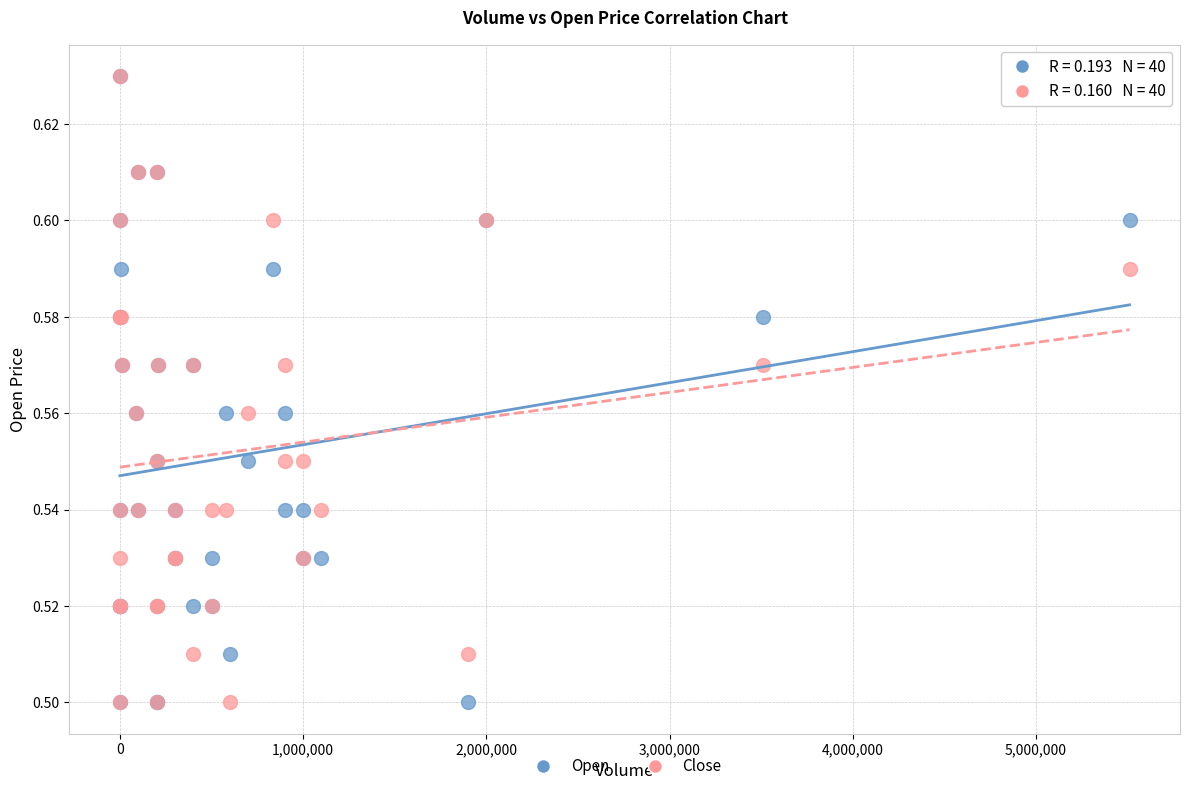

What are all the series names shown in the legend?

Open, Close